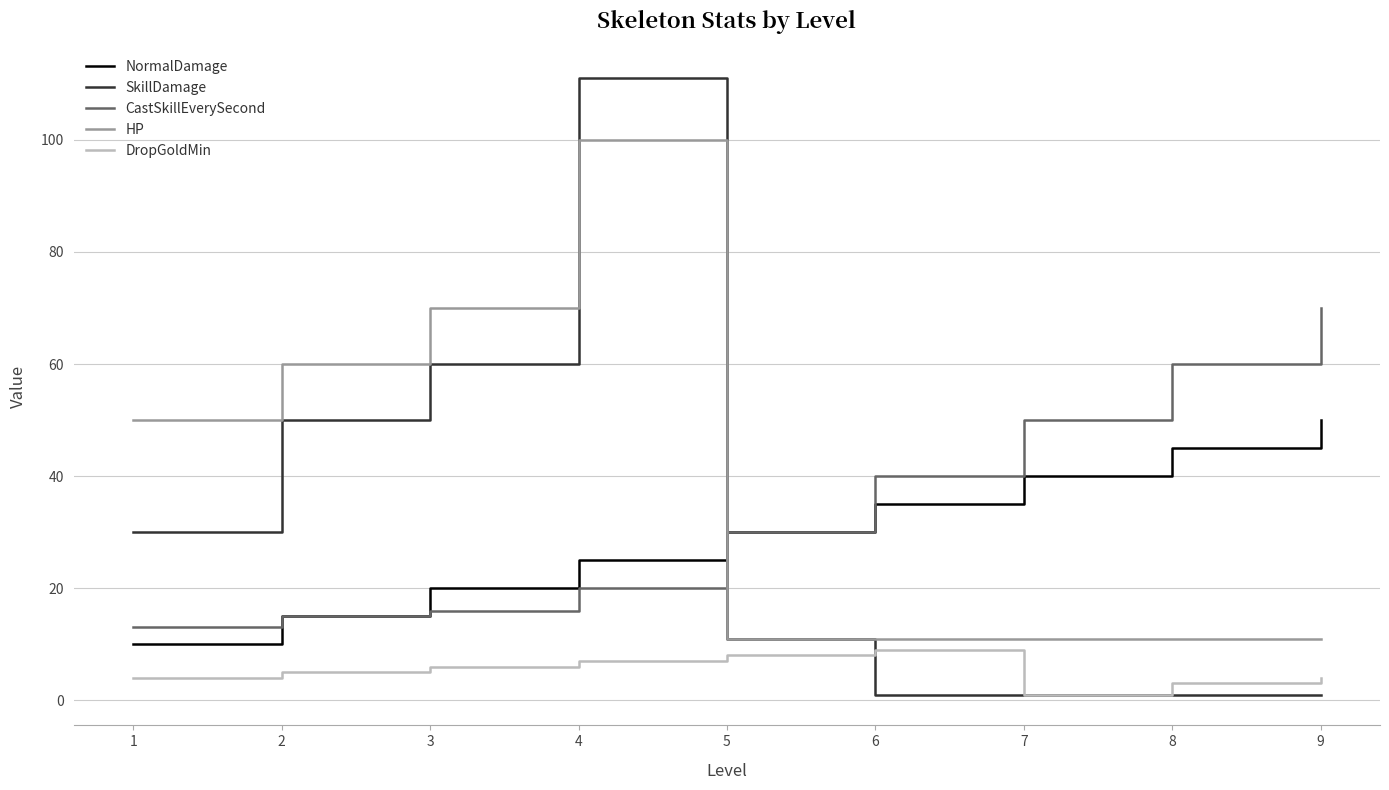

Rank the series at 6 from lowest to highest value.

SkillDamage, DropGoldMin, HP, NormalDamage, CastSkillEverySecond